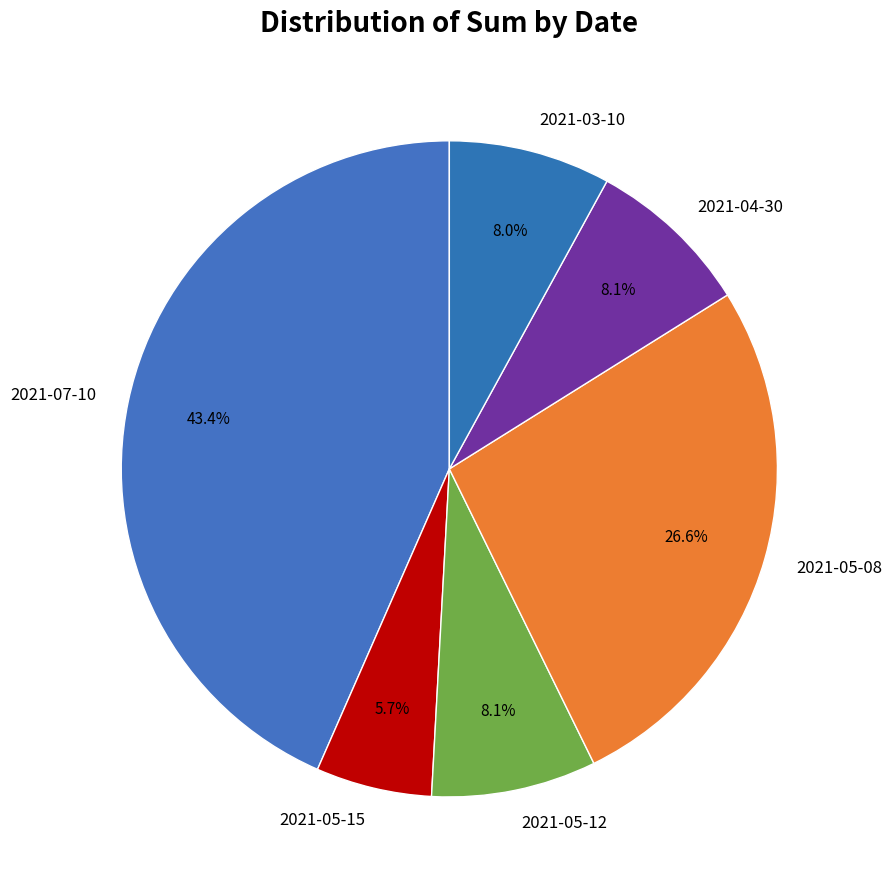

What is the smallest slice in the pie chart?

2021-05-15